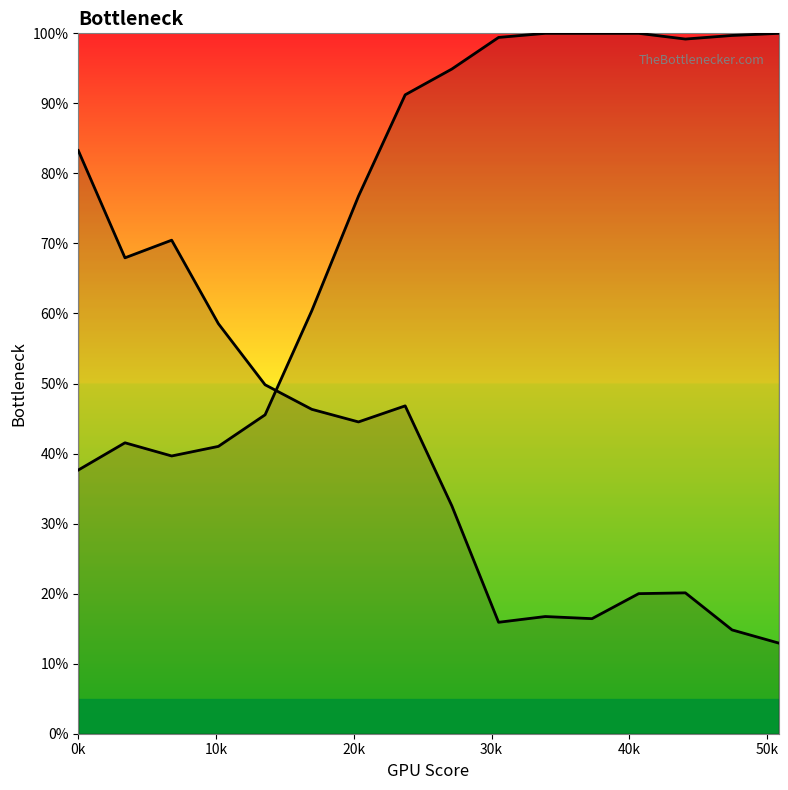

Does the chart display data point markers on the line(s)?

No